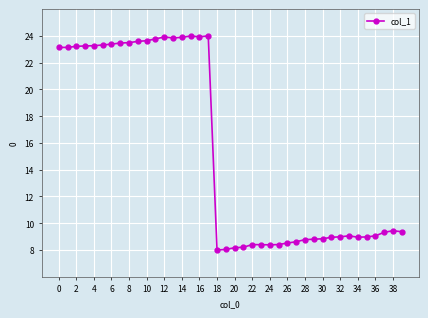

What is the difference between the maximum and minimum values?

16.0